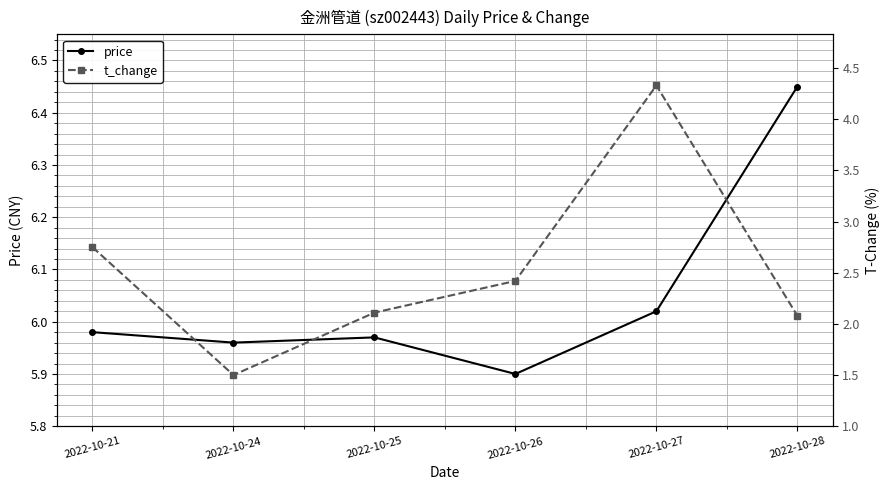

At which category is the sum across all series the highest?

2022-10-27